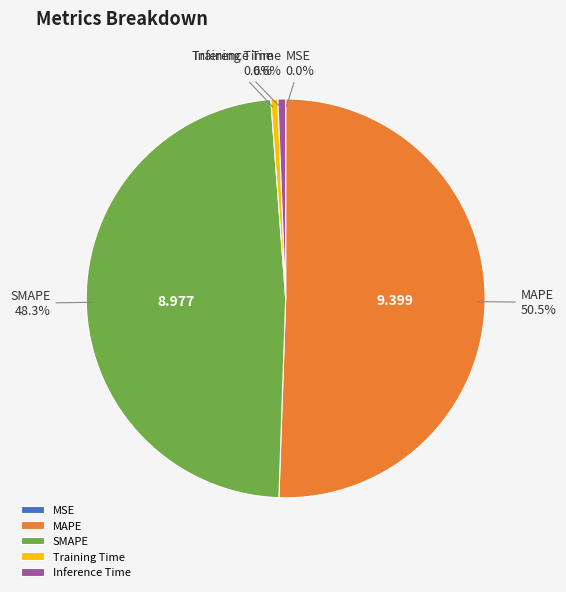

What is the largest slice in the pie chart?

MAPE